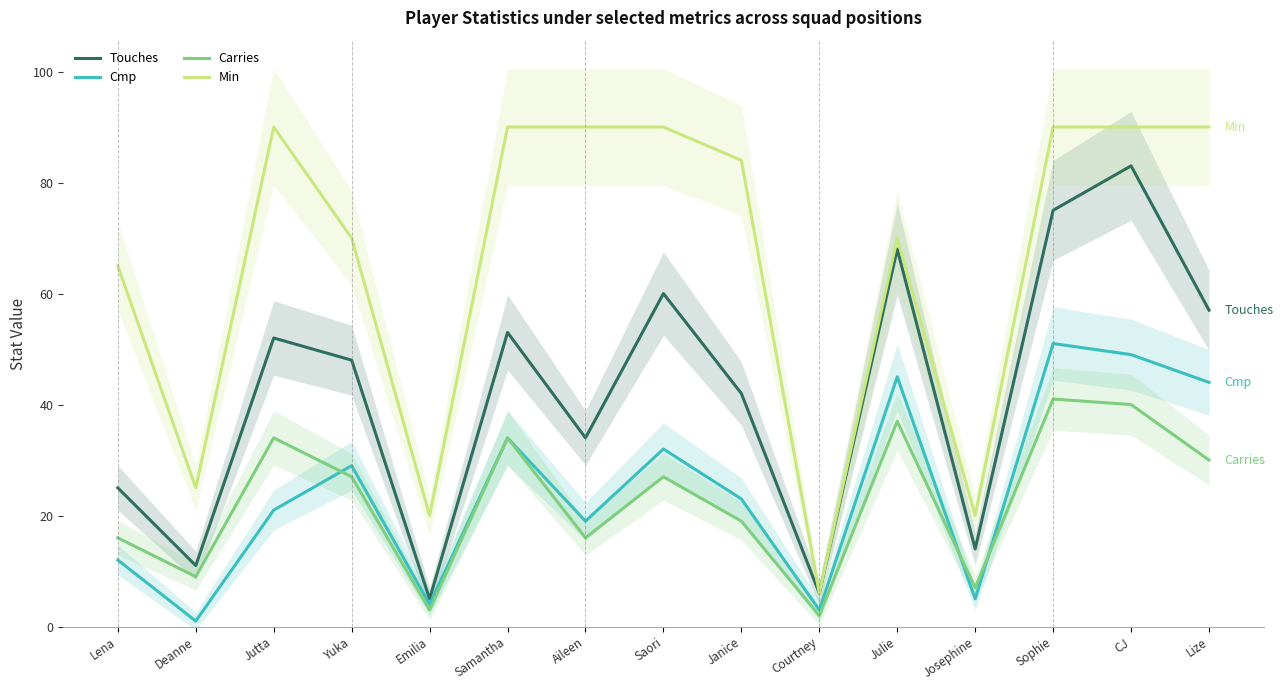

At which category does Min reach its first local valley?

Deanne